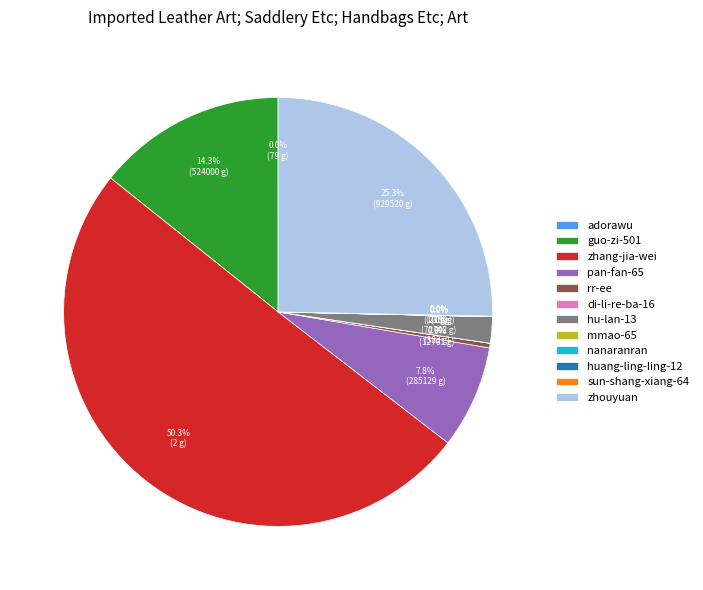

Between zhouyuan and pan-fan-65, which is larger?

zhouyuan